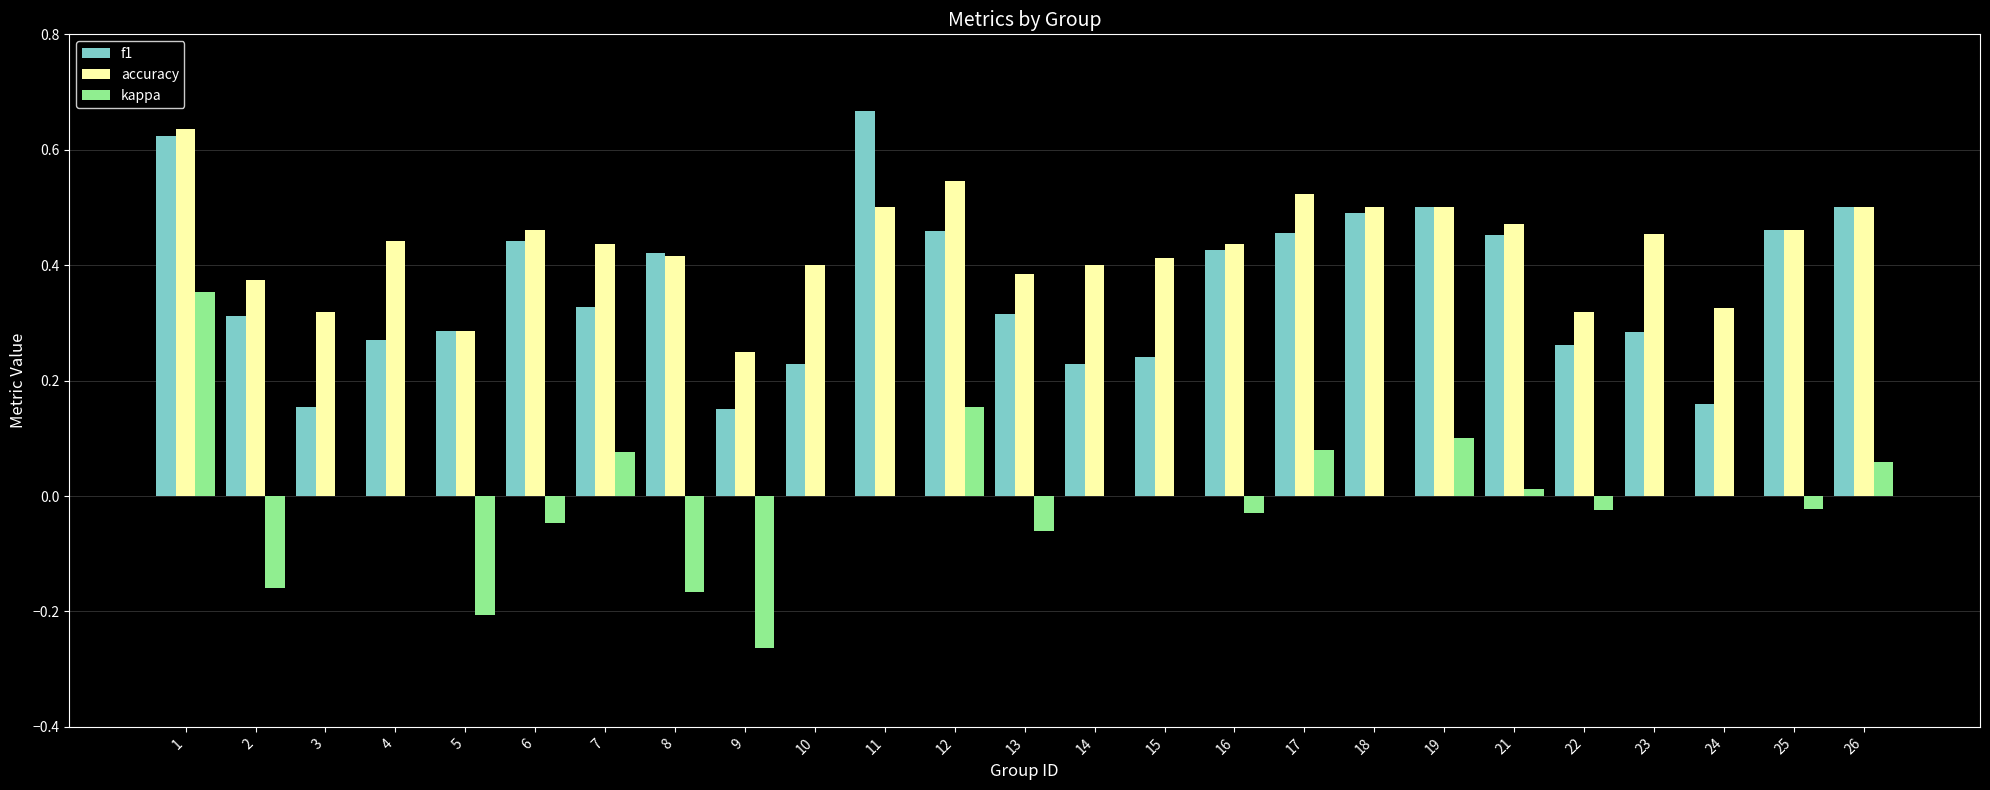

What is the sum of all accuracy values?

10.8